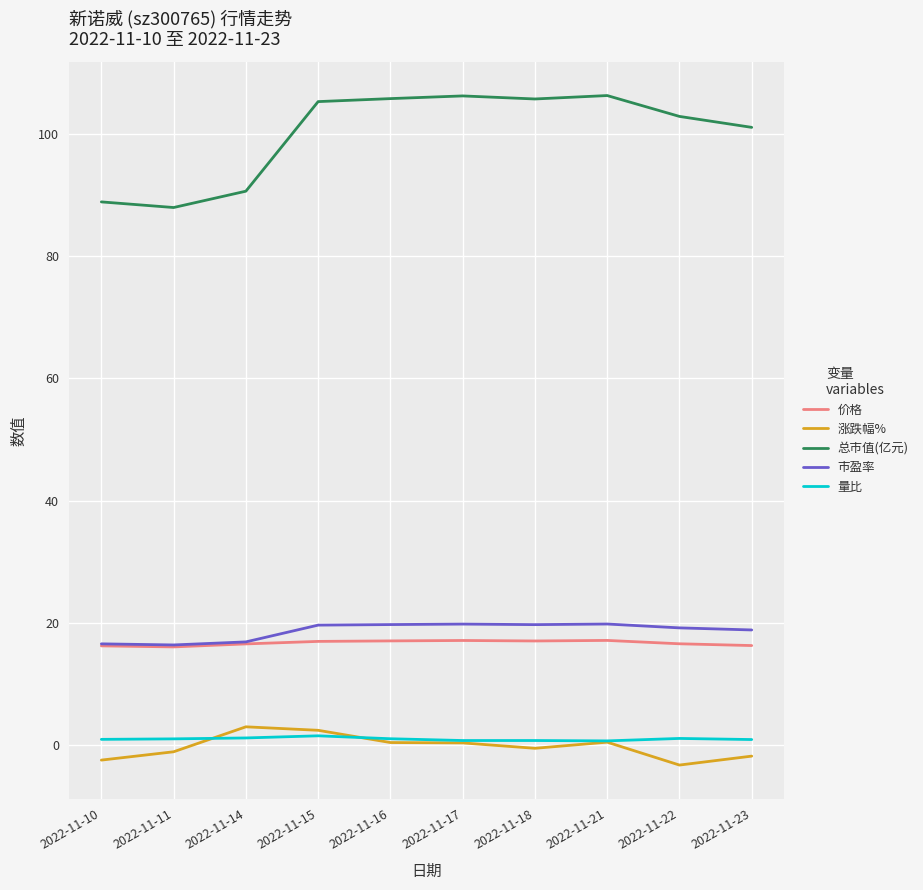

What is the minimum value for 价格?

16.1